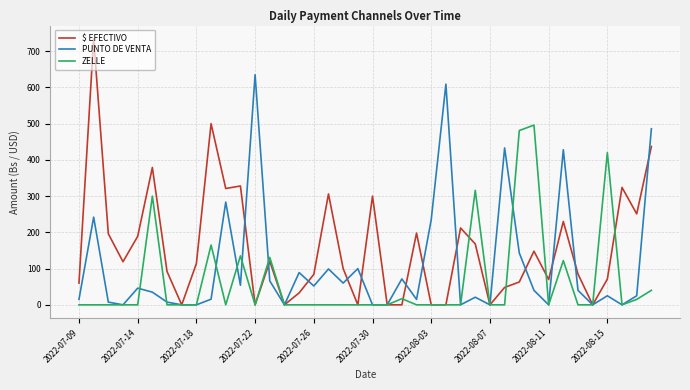

Which series has the largest range (max minus min)?

$ EFECTIVO